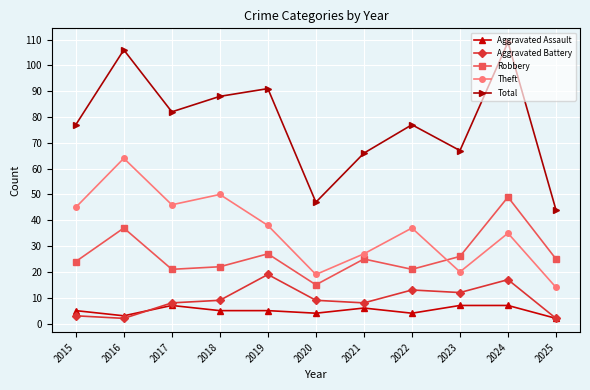

At which category is the sum across all series the highest?

2024